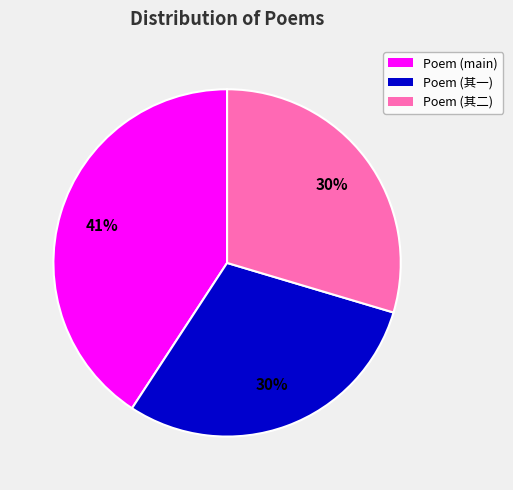

To the nearest percent, what is the difference between the largest and smallest slice percentages?

11%